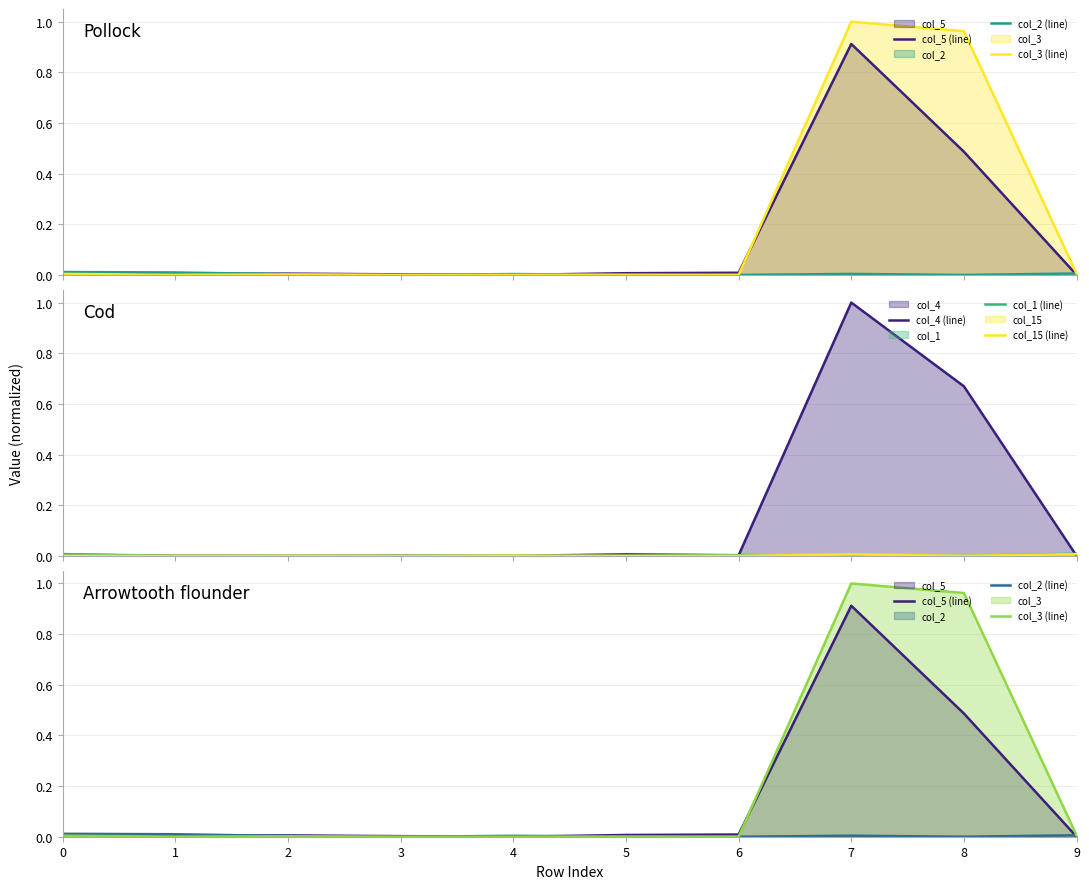

What is the value of the col_4 (line) point at the 8th from the left?

1.0